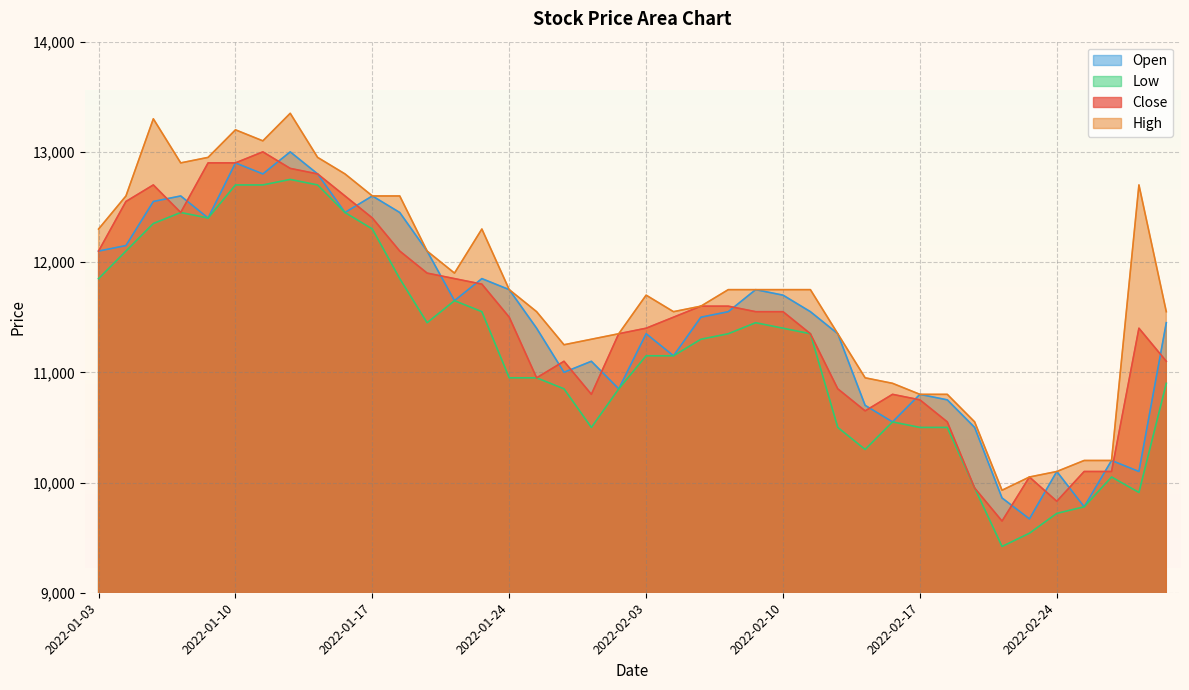

Which has a higher value, 2022-01-04 or 2022-01-24?

2022-01-04